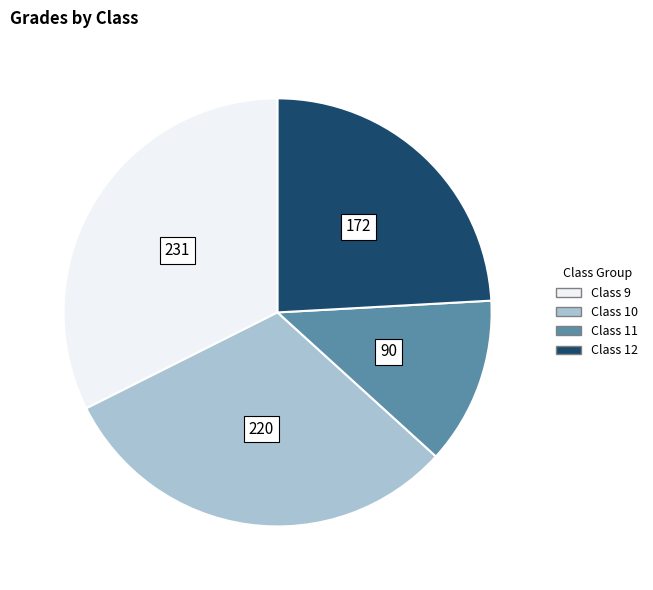

How many slices are in this pie chart?

4